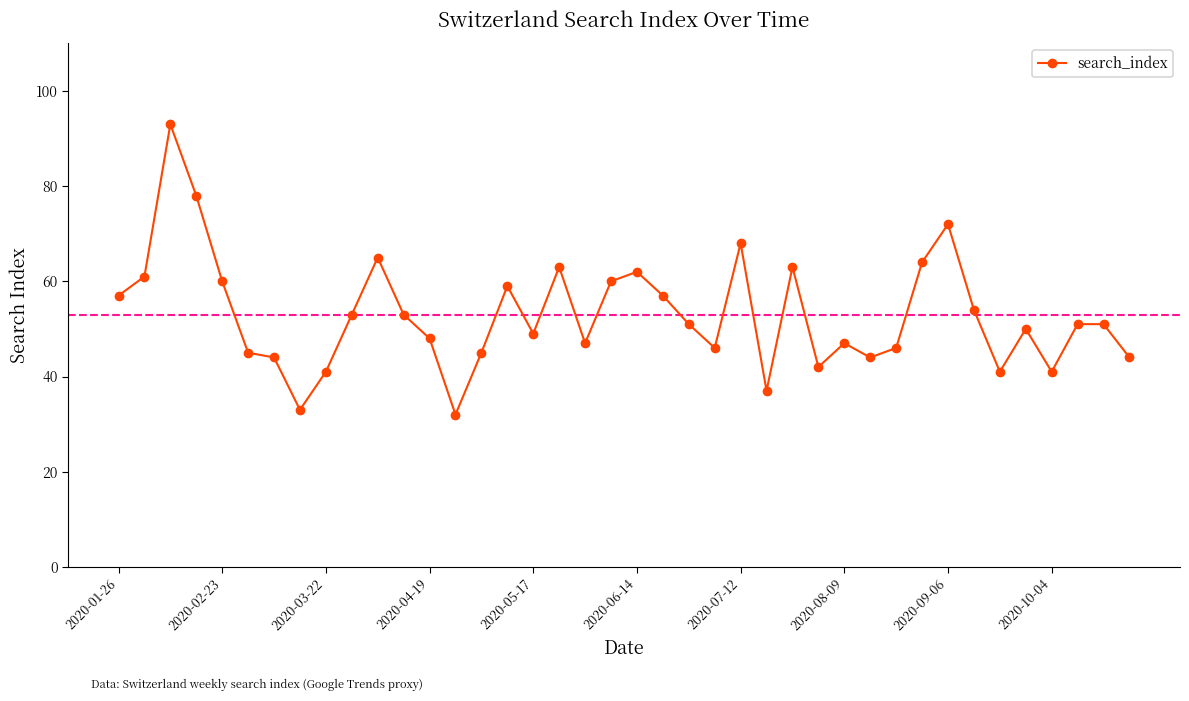

Does the chart display data point markers on the line(s)?

Yes